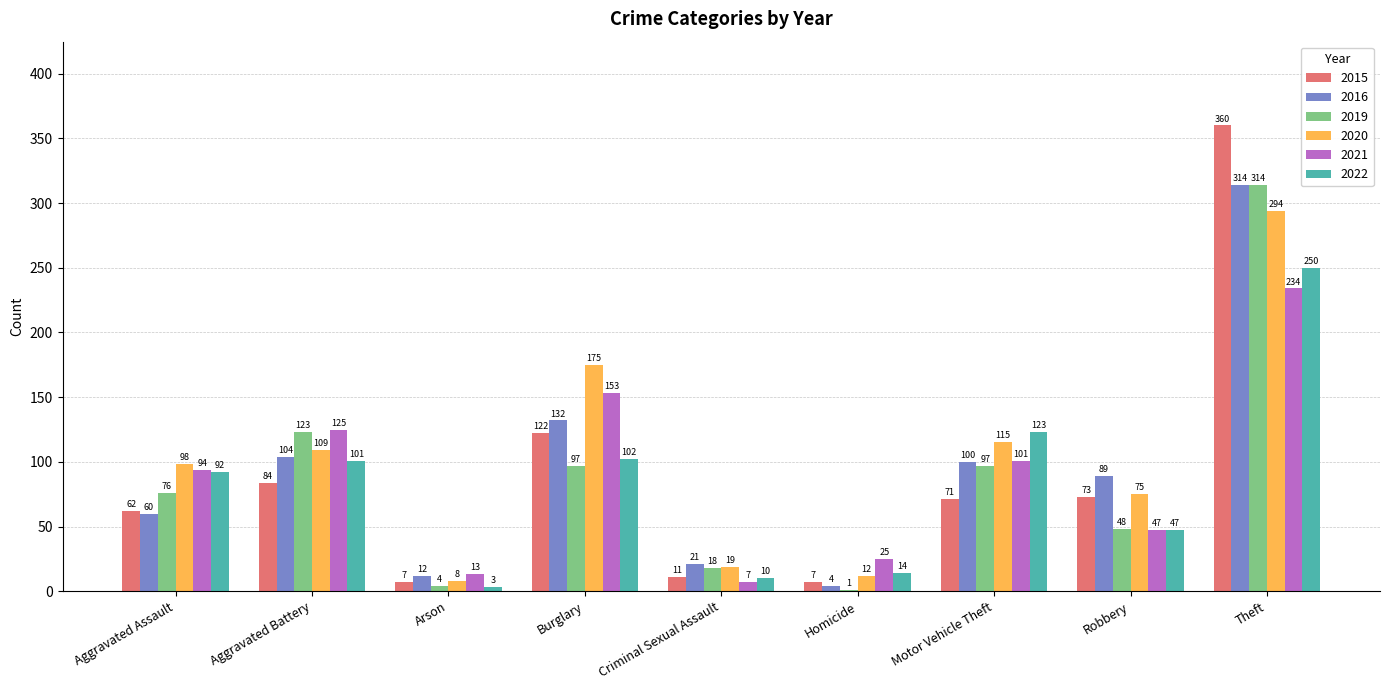

Which series has the largest range (max minus min)?

2015